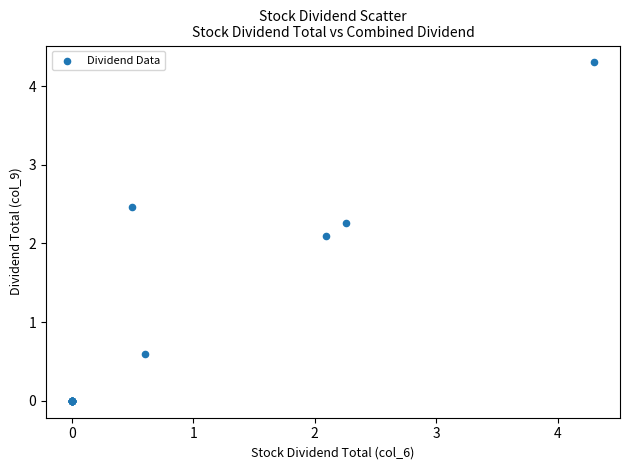

What Y value in the scatter plot is closest to 2?

2.1